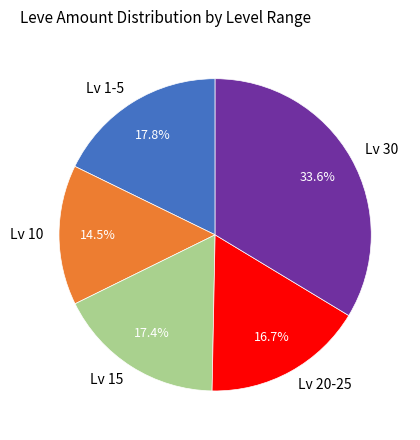

Does Lv 10 account for over 50% of the chart?

No